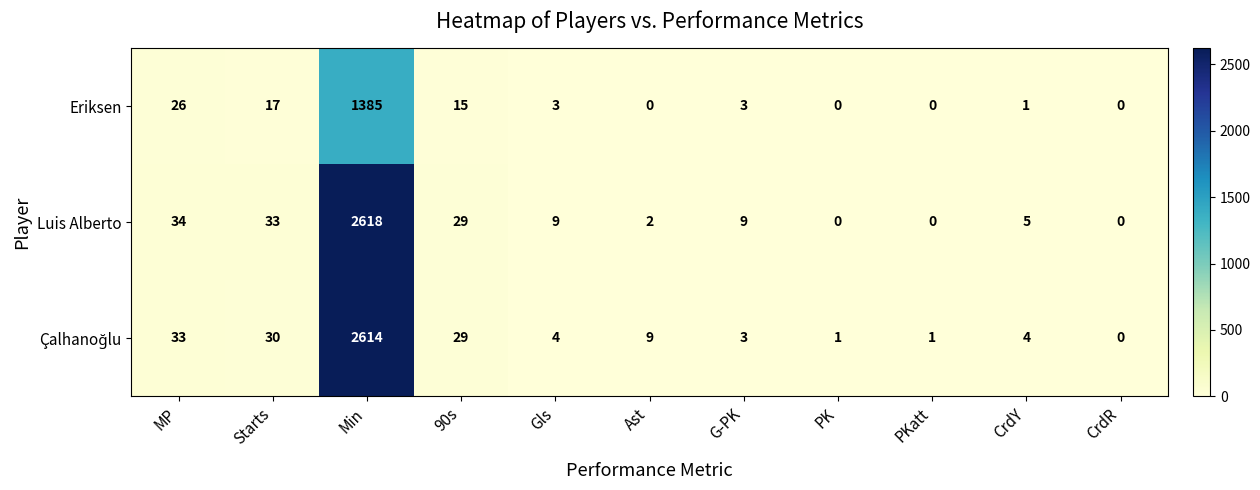

What is the sum of the Eriksen values at Min and CrdR?

1385